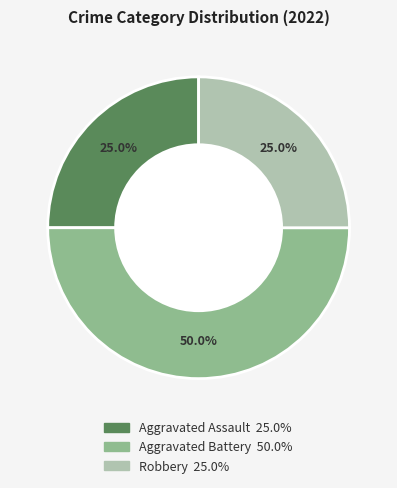

How many segments does this pie chart have?

3